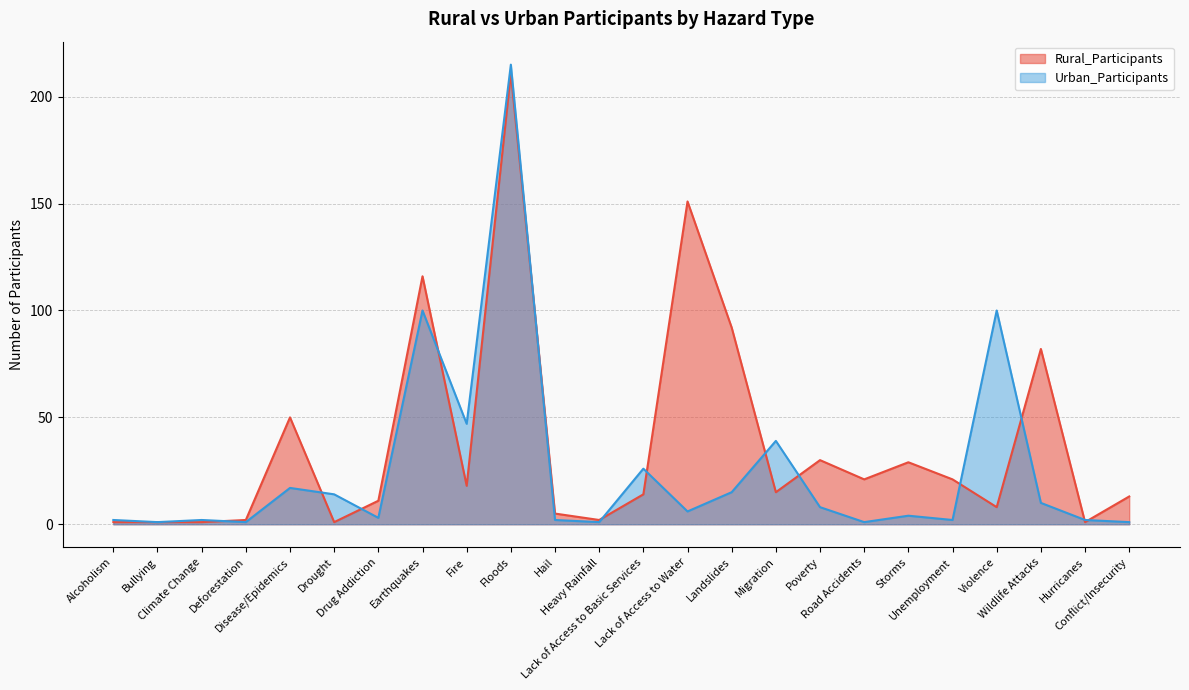

What are all the series names shown in the legend?

Rural_Participants, Urban_Participants